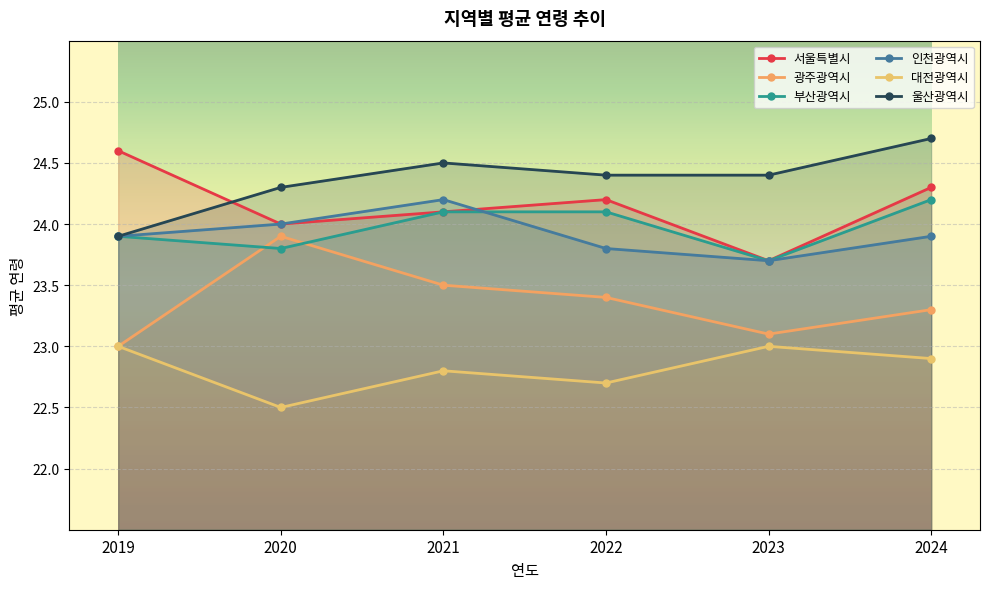

How many lines are shown in the chart?

6